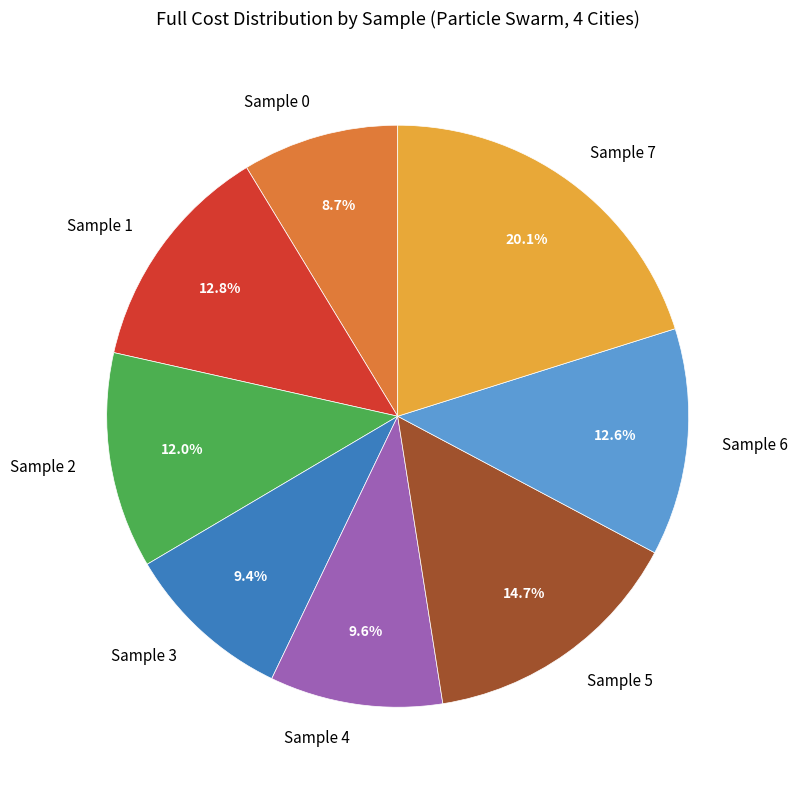

How many segments does this pie chart have?

8